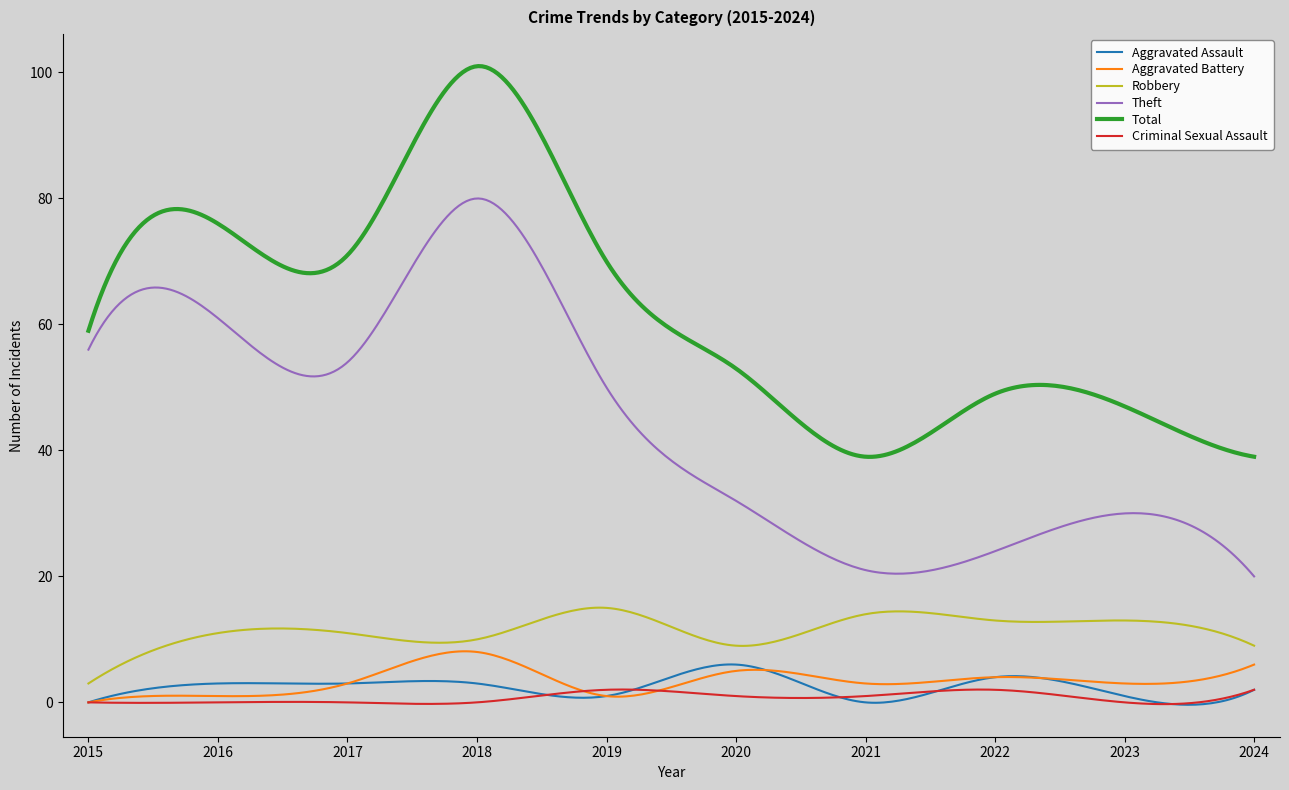

True or false: Aggravated Battery and Total cross at least once.

False